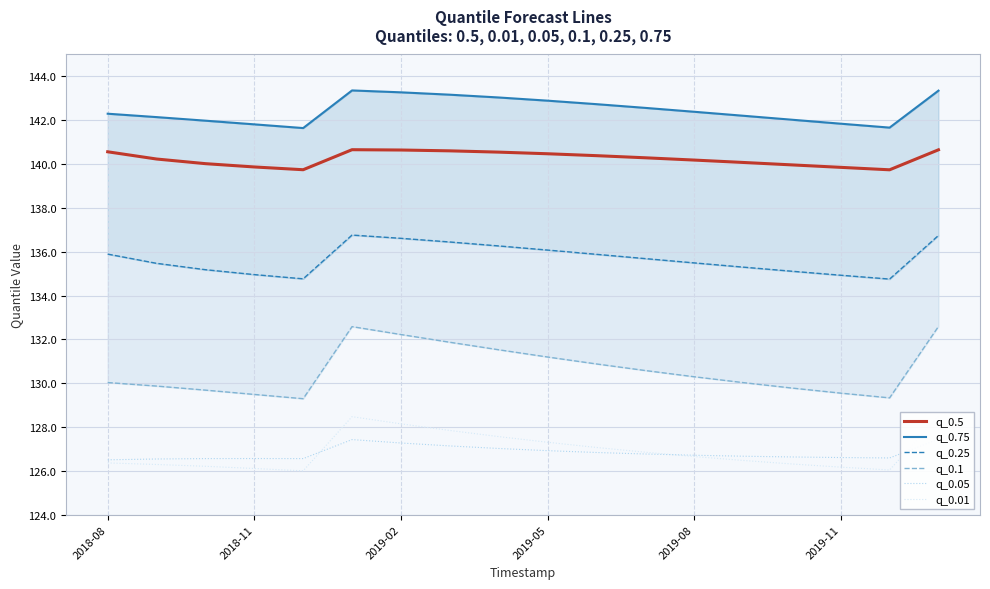

Does the chart have visible grid lines?

Yes